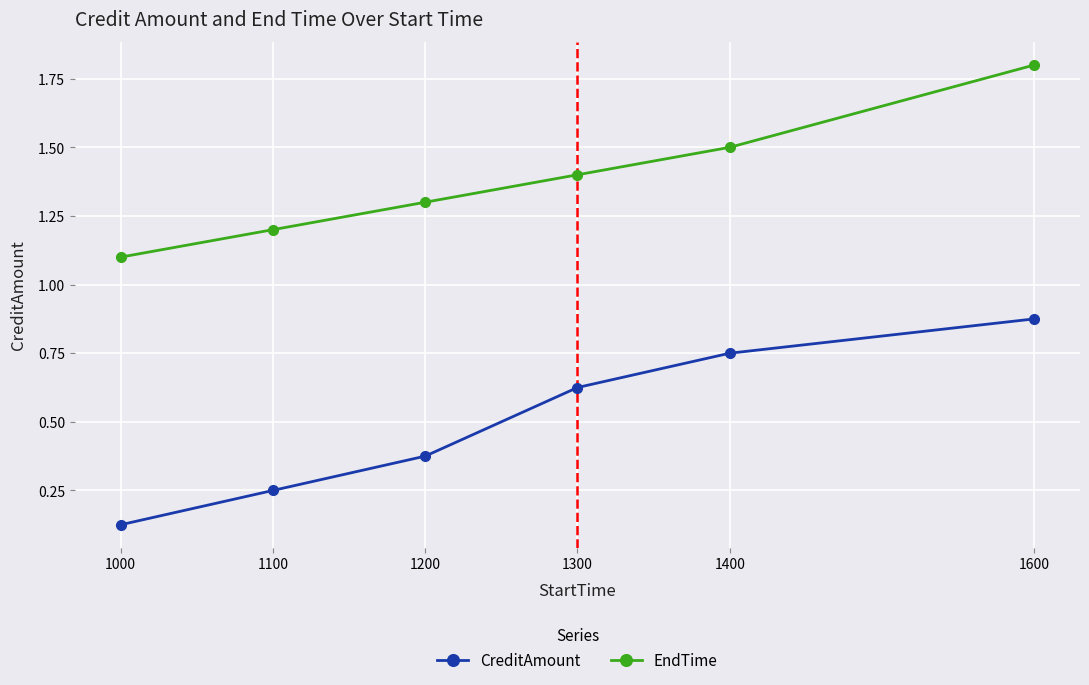

What is the sum of all CreditAmount values?

3.0